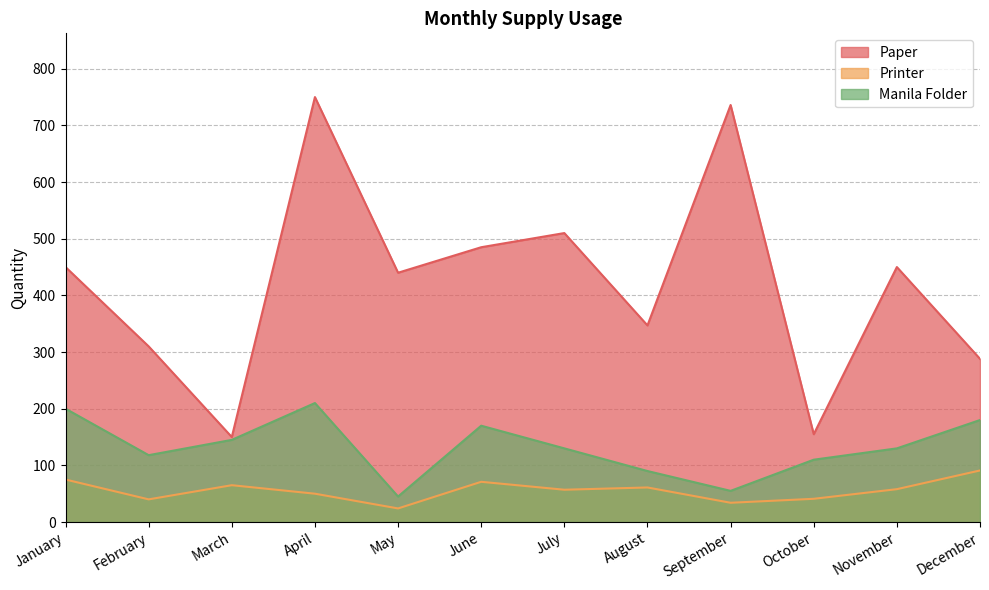

Between December and June, which is larger?

June